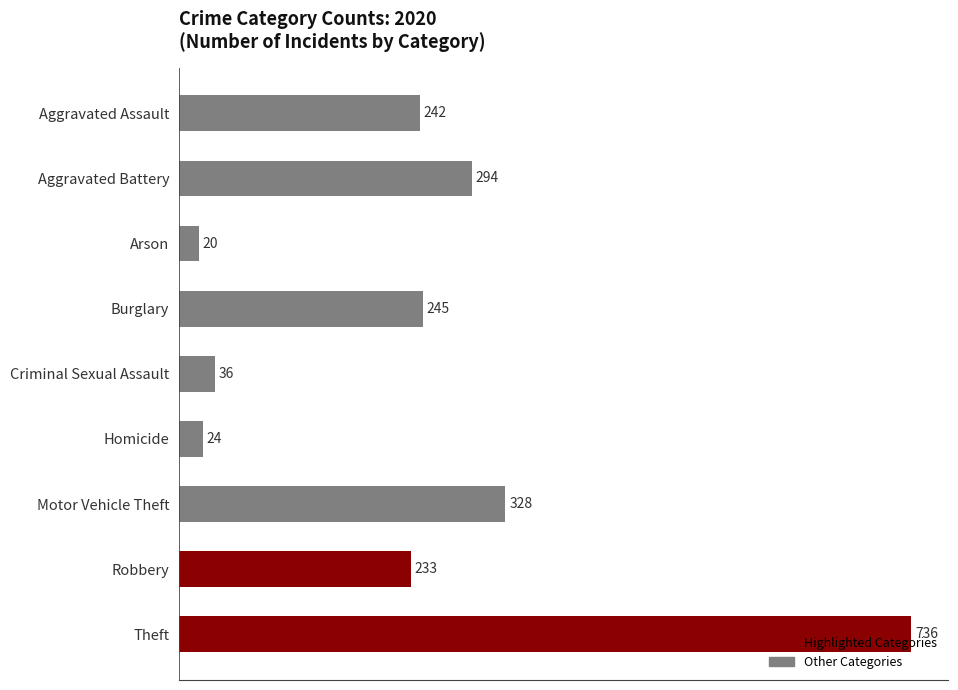

List the labels in order of value, smallest first.

Arson, Homicide, Criminal Sexual Assault, Robbery, Aggravated Assault, Burglary, Aggravated Battery, Motor Vehicle Theft, Theft